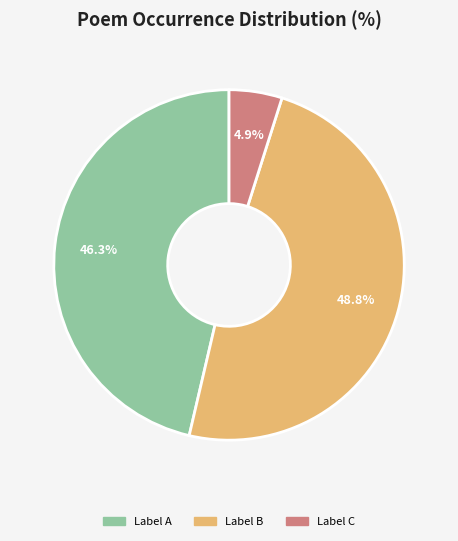

Is there any slice that represents more than half of the pie?

No